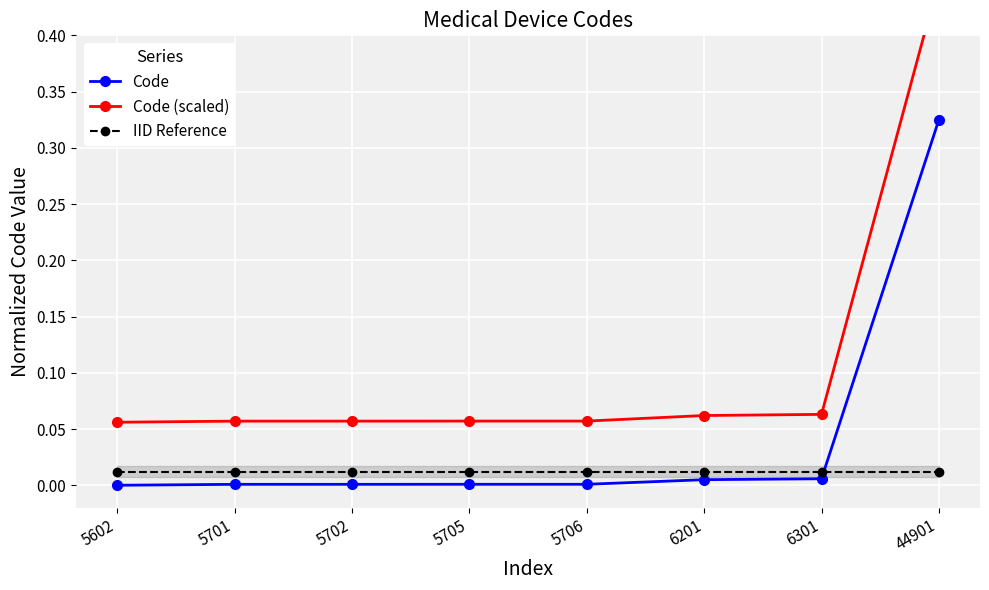

True or false: Code has more than 1 points higher than both neighbors.

False